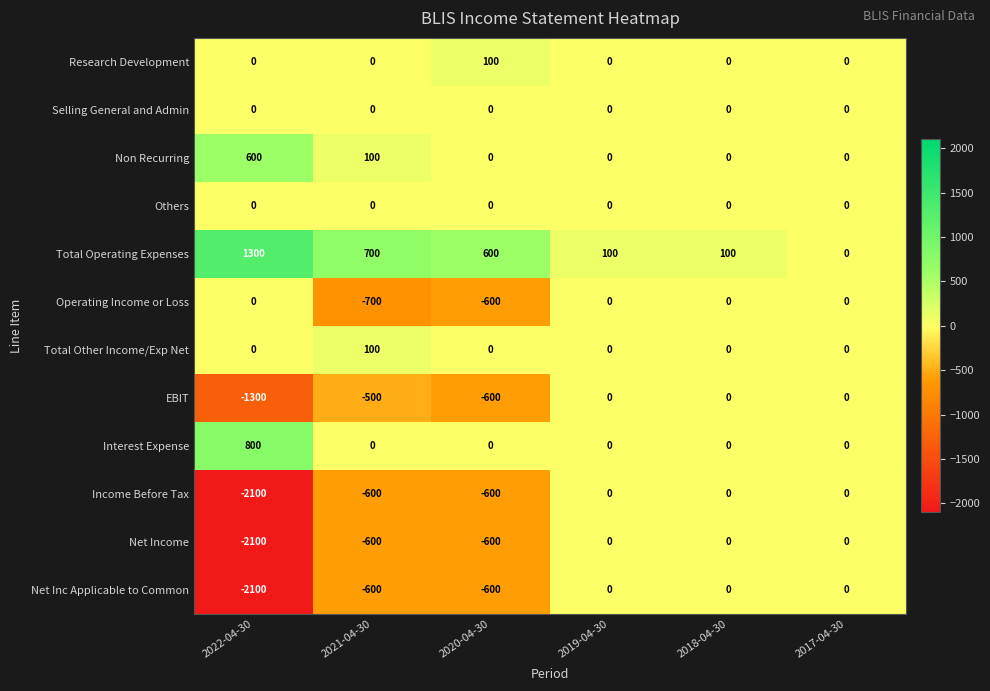

What is the minimum value shown in the chart?

-2100